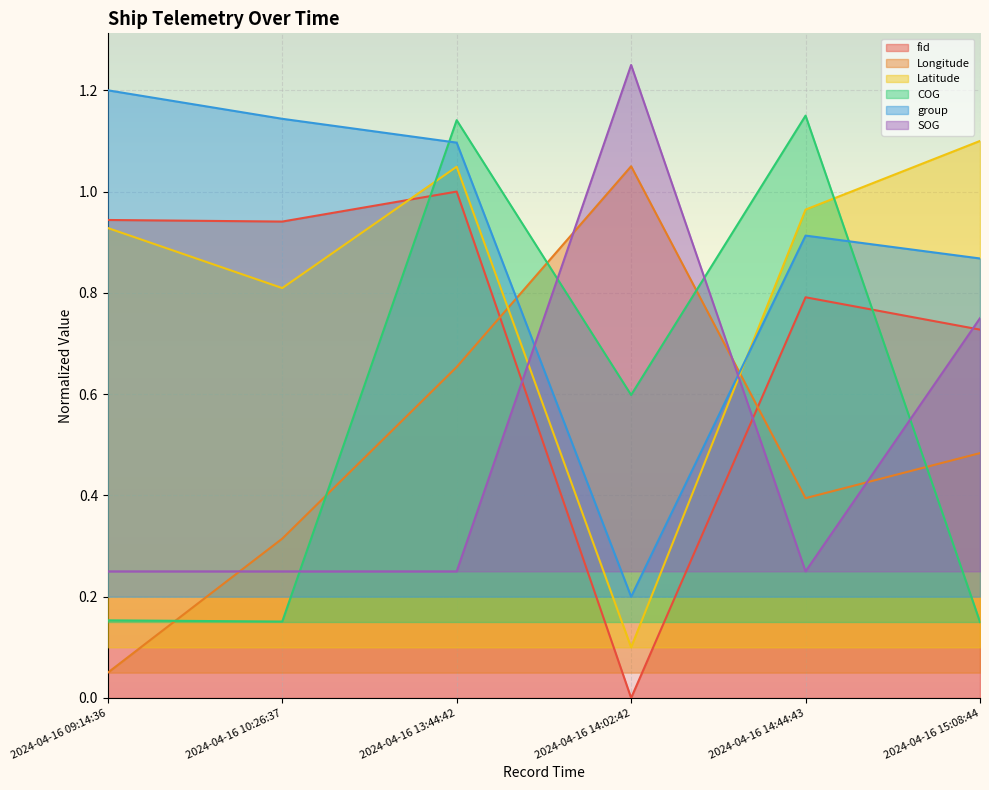

The value of COG at 2024-04-16 13:44:42 is 1.1. True or false?

True